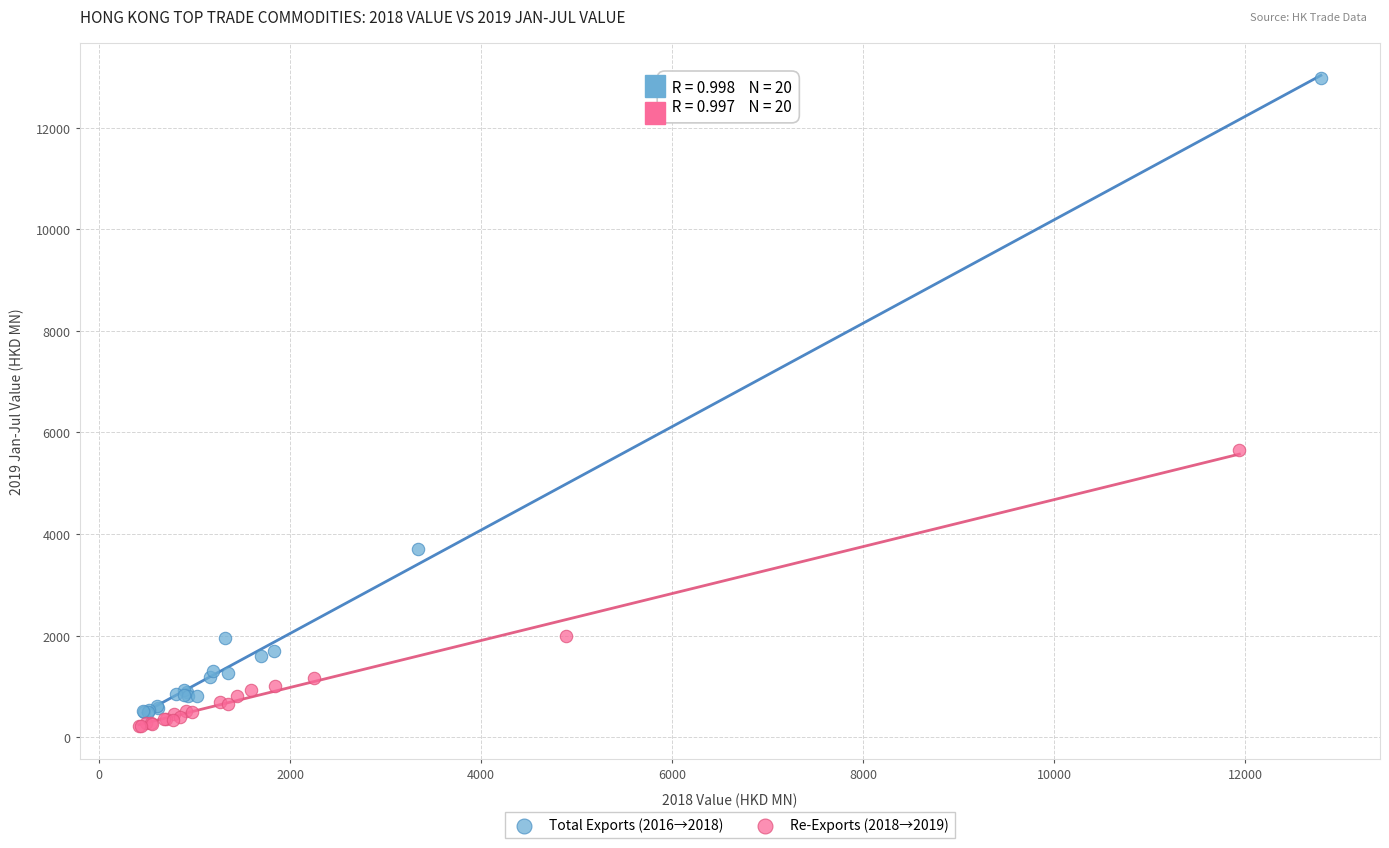

Which series reaches the maximum Y coordinate?

Total Exports (2016→2018)